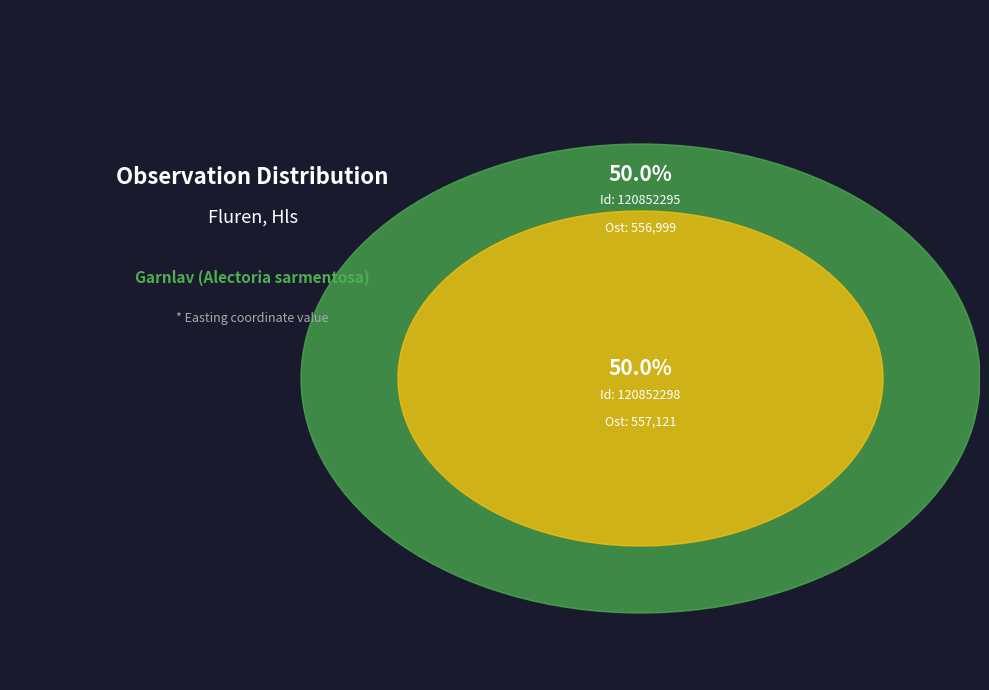

Which slice is the largest?

120852298